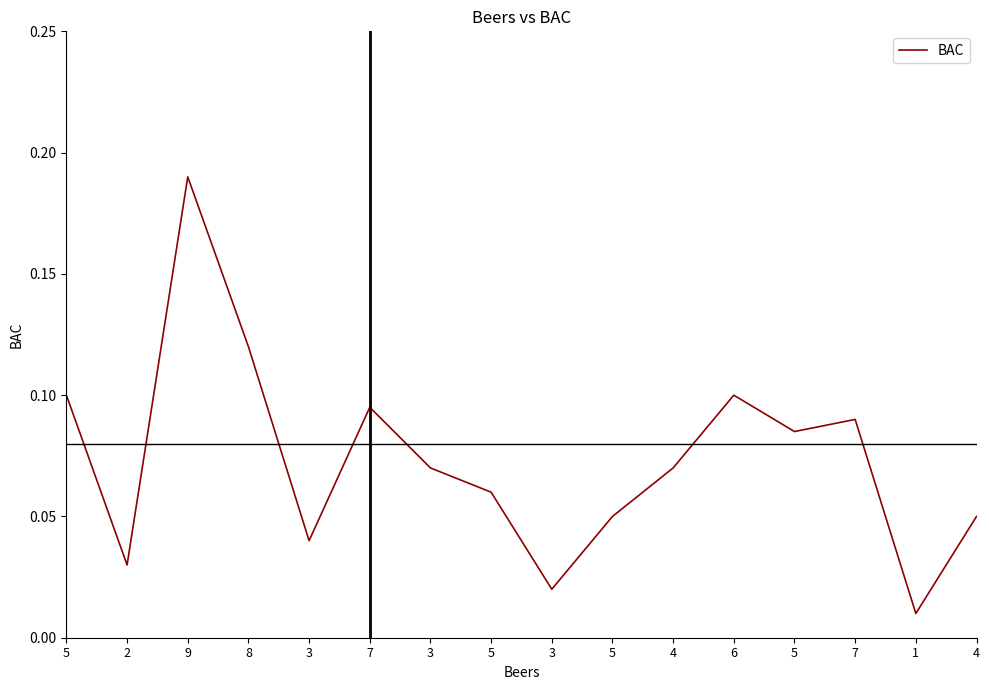

What is the value of the 10th point from the left?

0.1